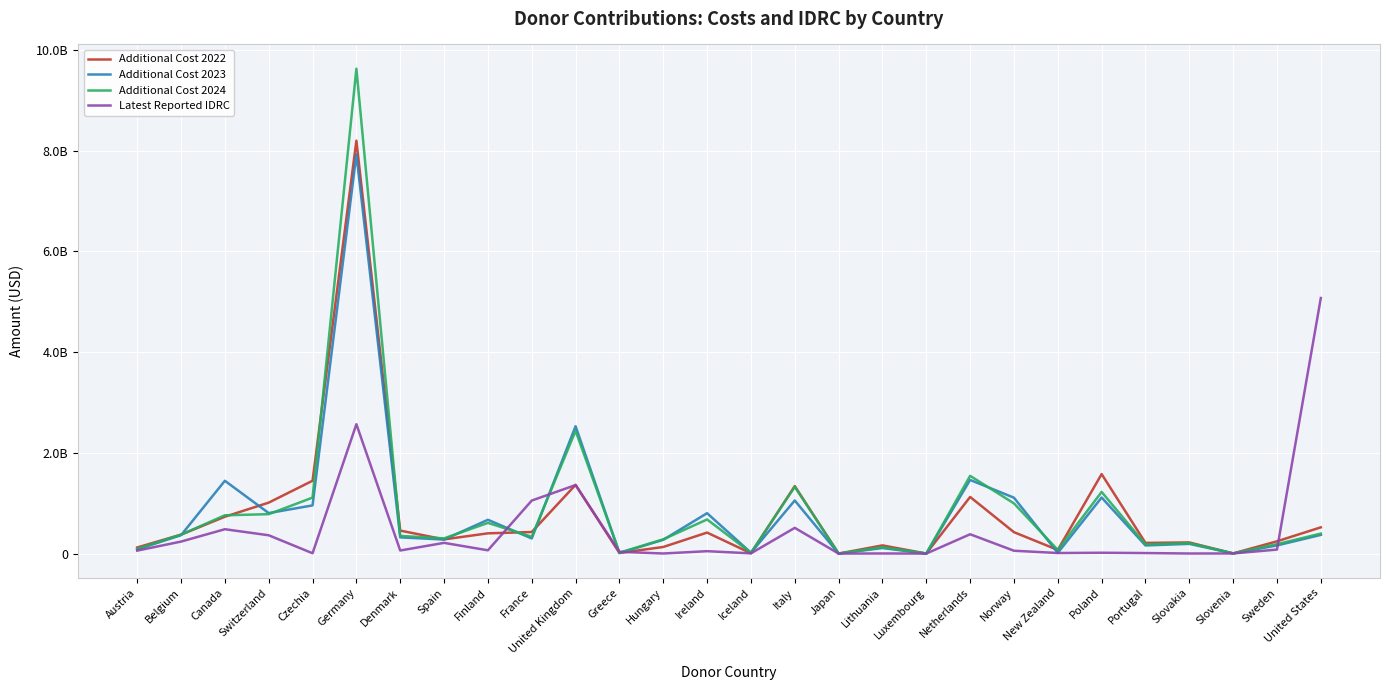

What is the spread (max minus min) of values at Portugal?

201476910.3